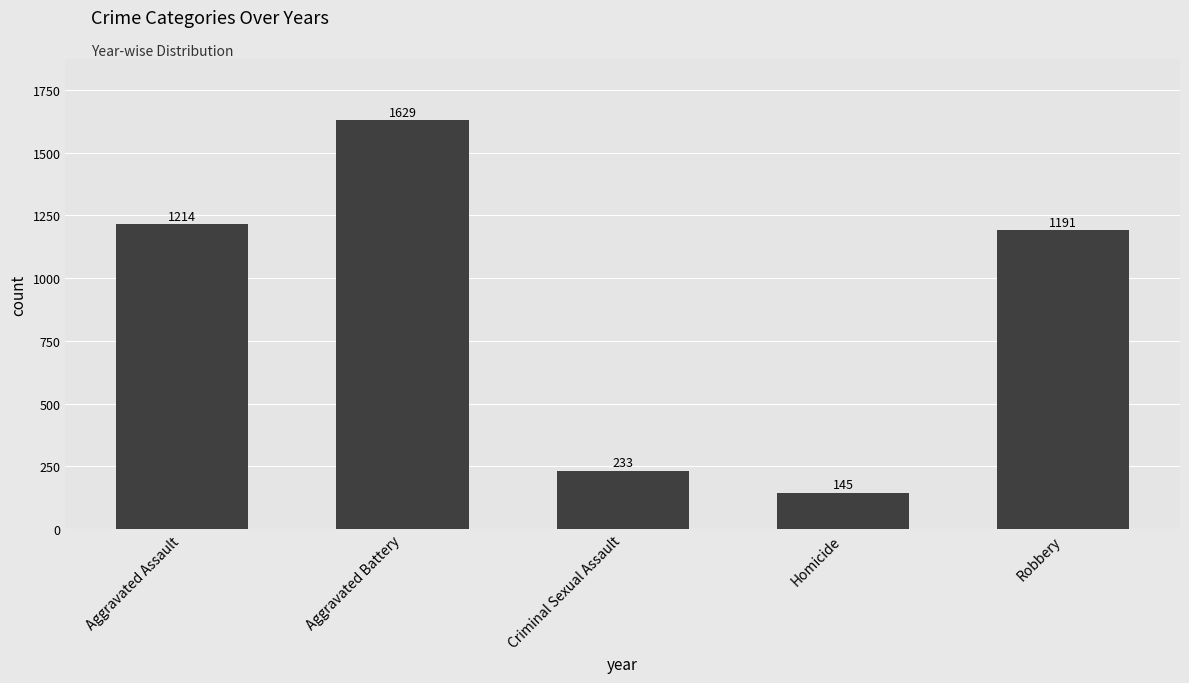

What is the value of the 4th bar from the left?

145